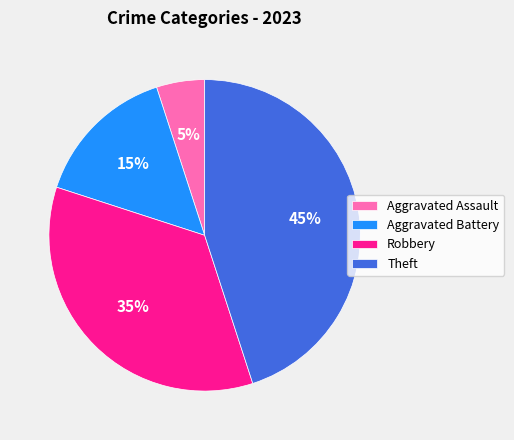

How many slices are in this pie chart?

4